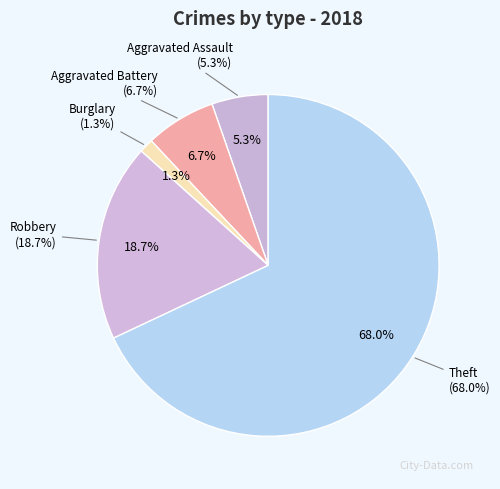

What is the majority slice?

Theft